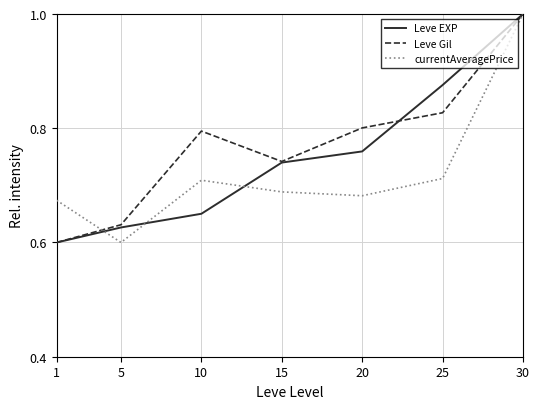

True or false: Leve EXP has a value of 1.1 at 15.

False